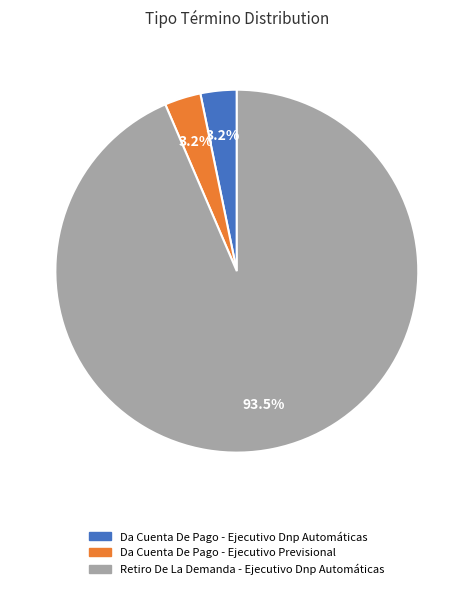

Count the number of slices in the pie.

3